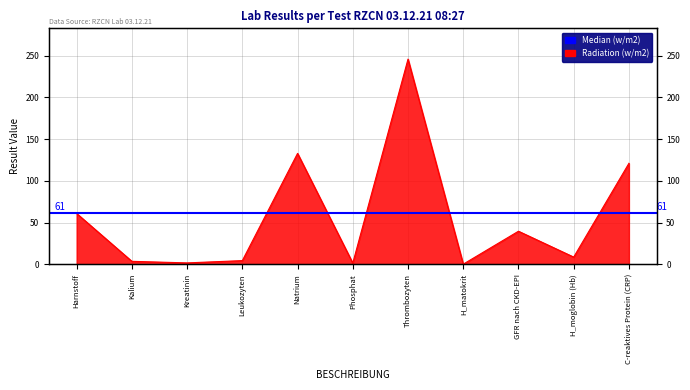

Between C-reaktives Protein (CRP) and Kalium, which is larger?

C-reaktives Protein (CRP)